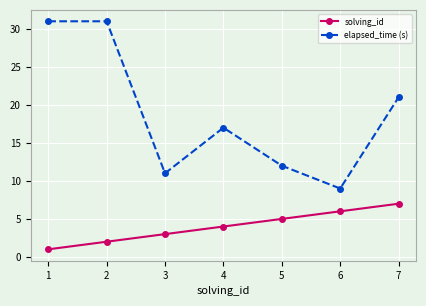

Between 4 and 7, which series saw the biggest shift?

elapsed_time (s)